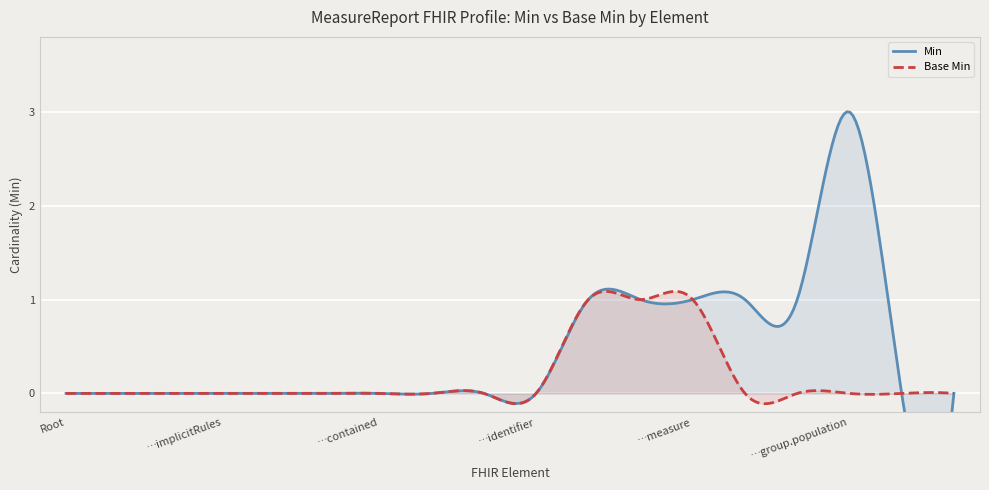

Read the Min value at MeasureReport.type.

1